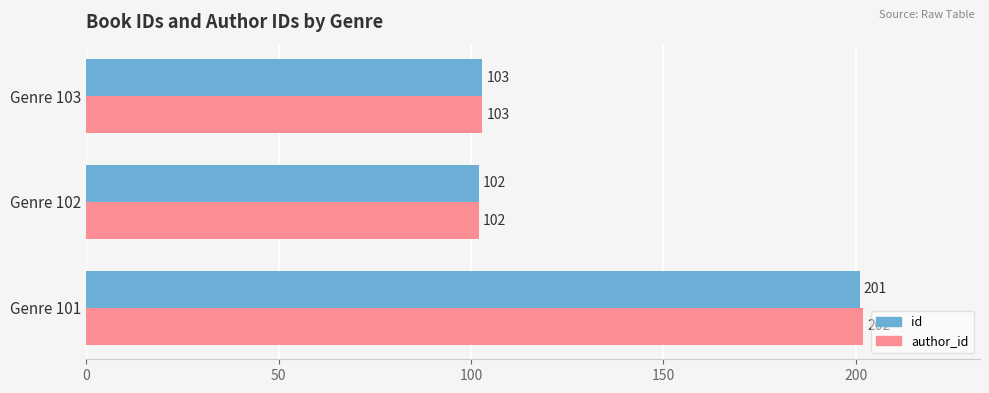

How many data points in id are less than 103?

1